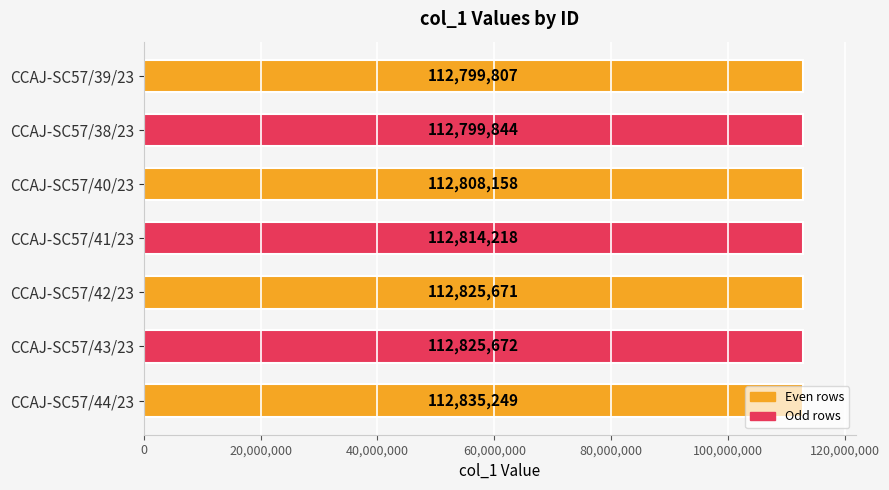

Which has a higher value, CCAJ-SC57/41/23 or CCAJ-SC57/44/23?

CCAJ-SC57/44/23